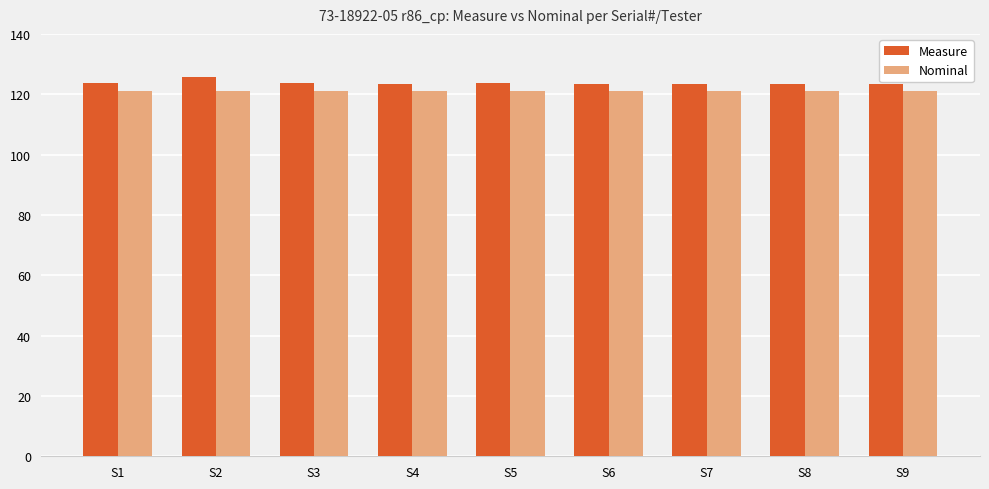

What is the difference between the Measure values at S7 and S1?

0.3